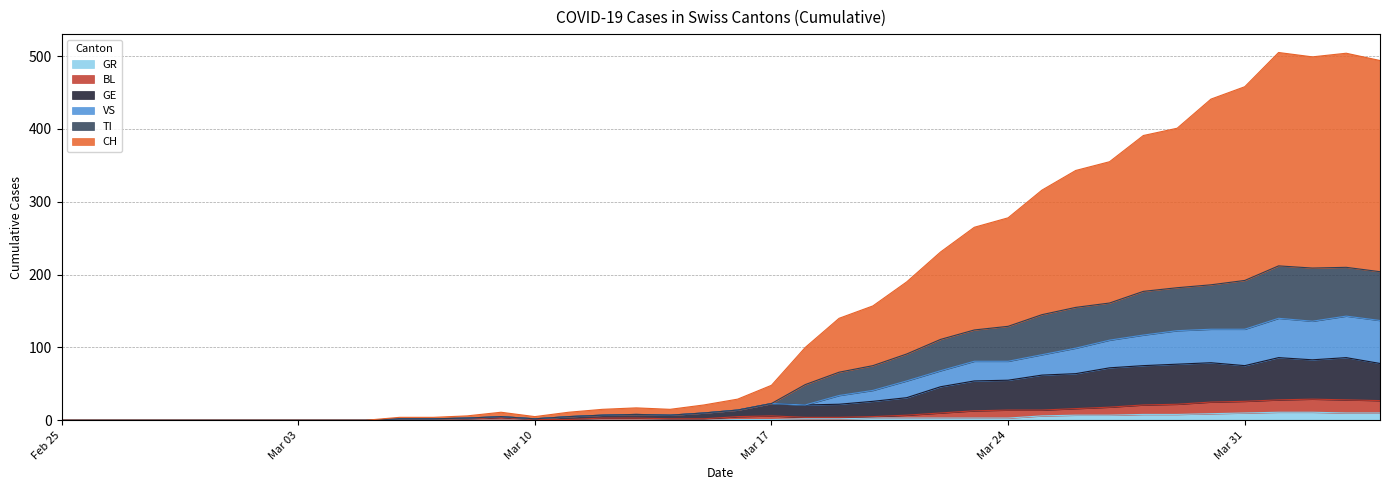

True or false: GR and GE cross at least once.

False